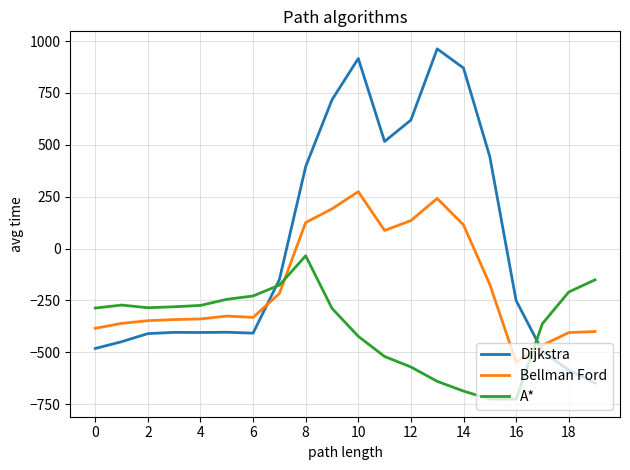

Rank the series by their maximum value, from lowest to highest.

A*, Bellman Ford, Dijkstra